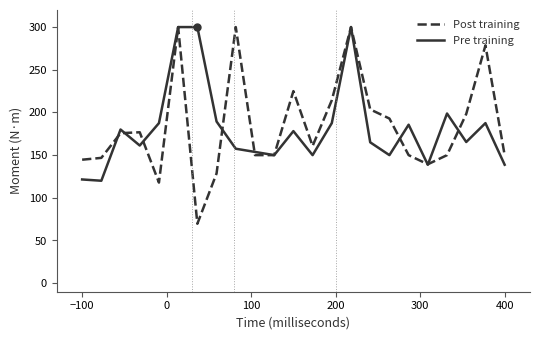

Which series has the largest range (max minus min)?

Post training